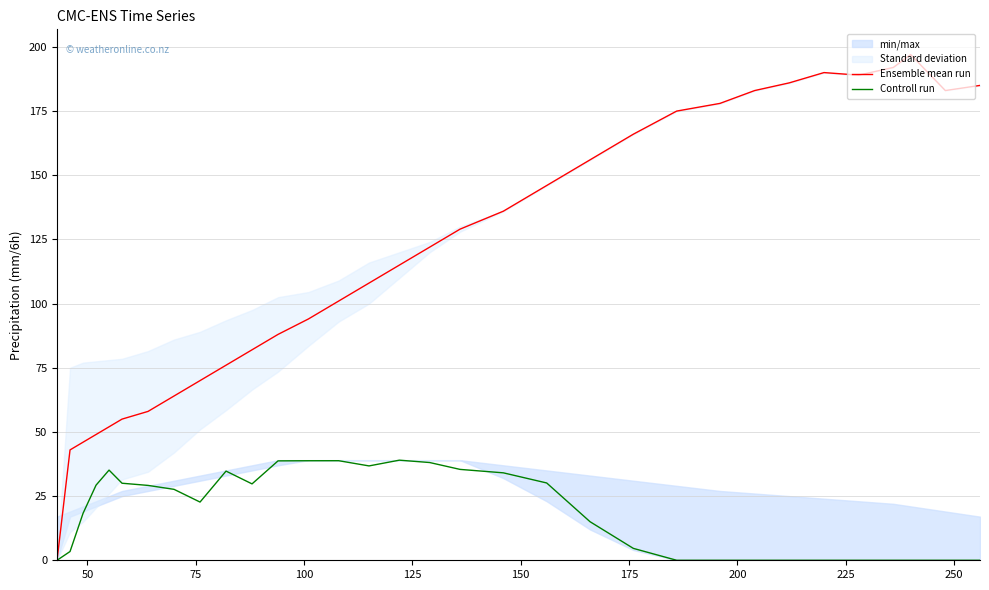

Rank the series by their average value, from lowest to highest.

Controll run, Ensemble mean run